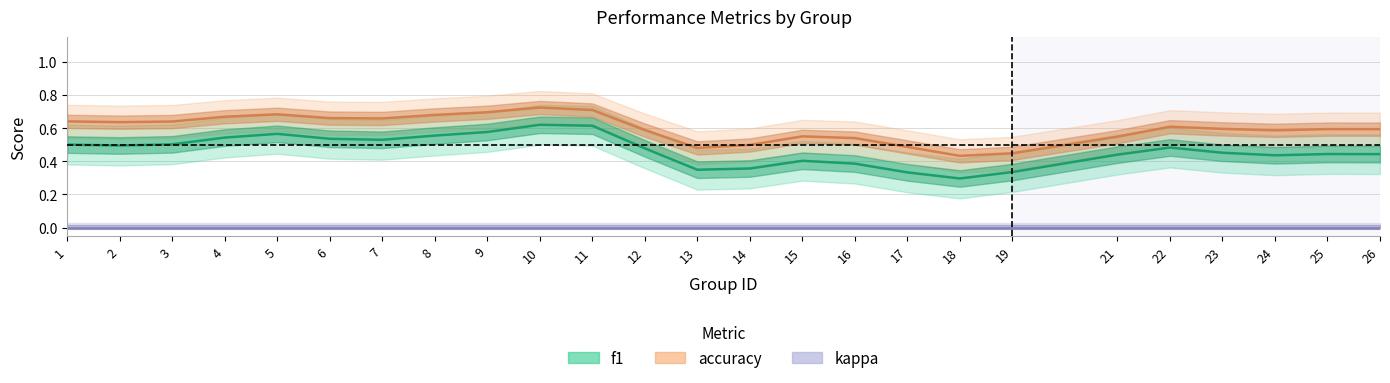

At which category does accuracy reach its first local valley?

3